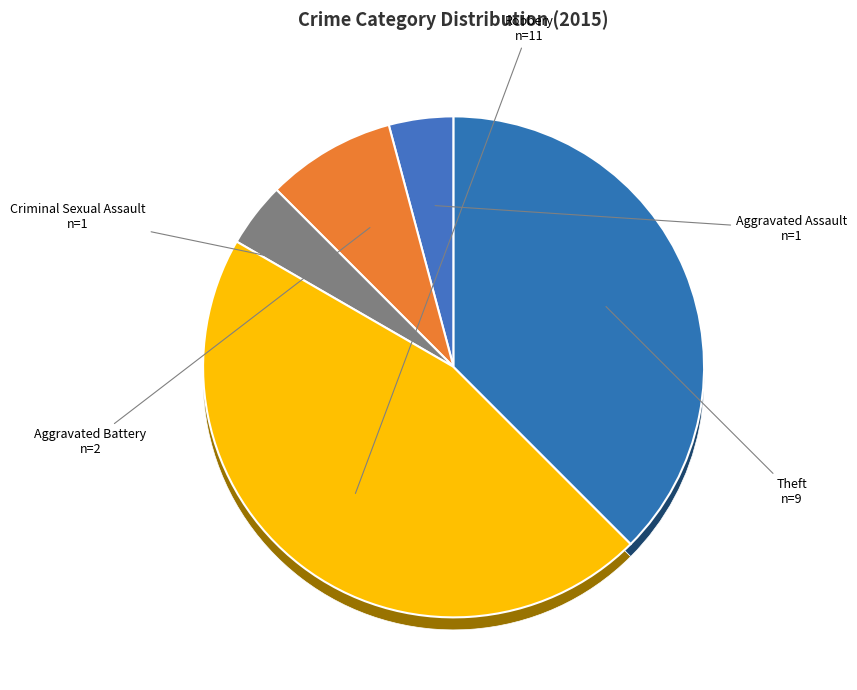

Does Theft represent more than half of the total?

No